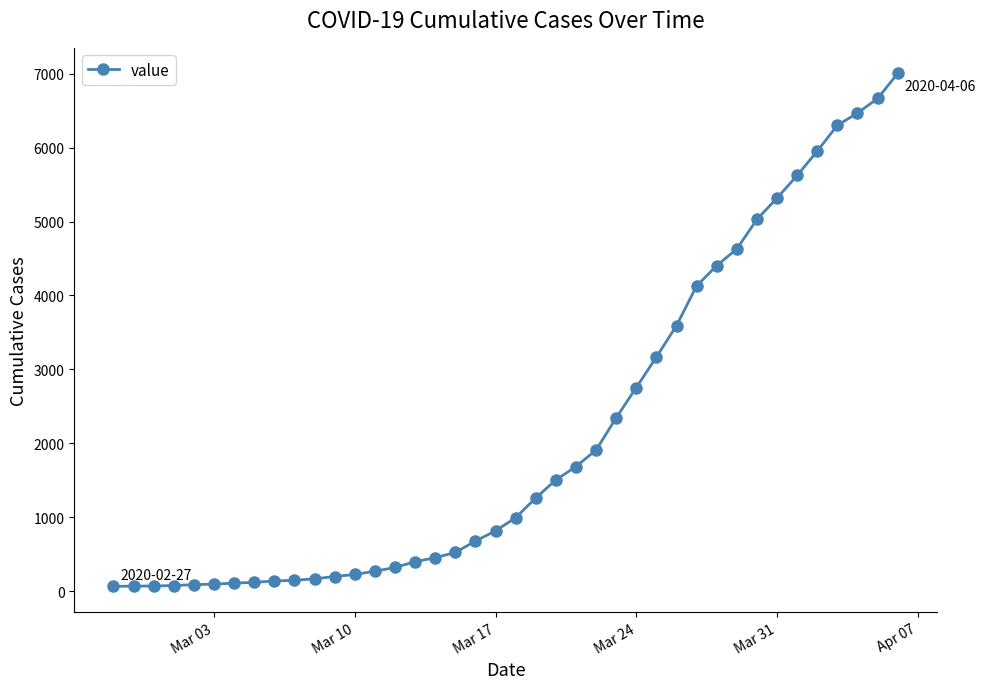

What is the greatest value displayed?

7004